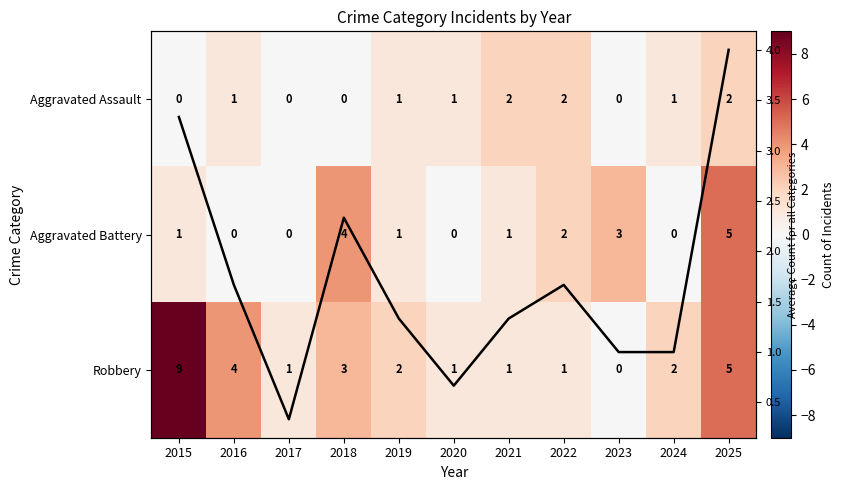

At how many categories does at least one series exceed 6?

1